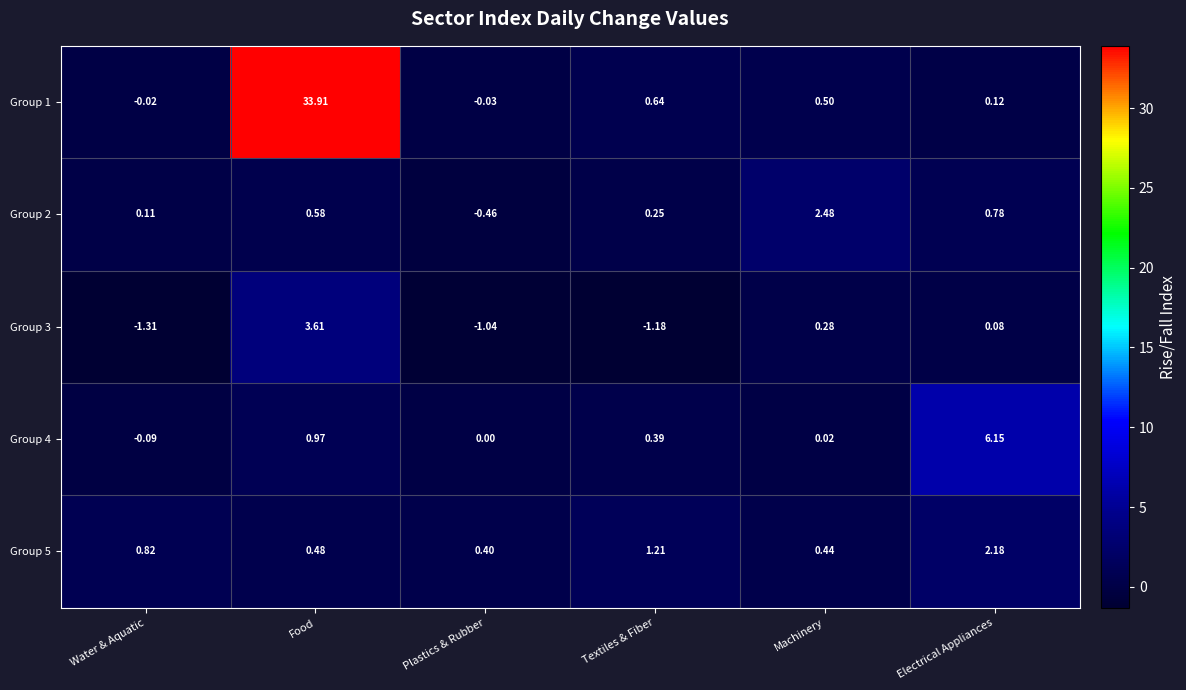

Which label corresponds to the smallest value in the chart?

Water & Aquatic